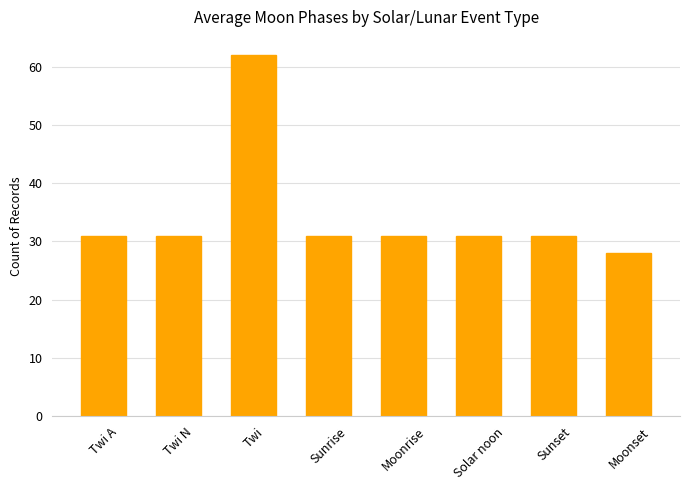

The chart shows a value of 97 at Twi. True or false?

False